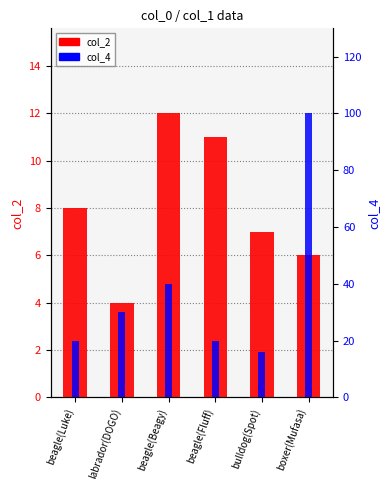

What is the average value of the col_2 series?

8